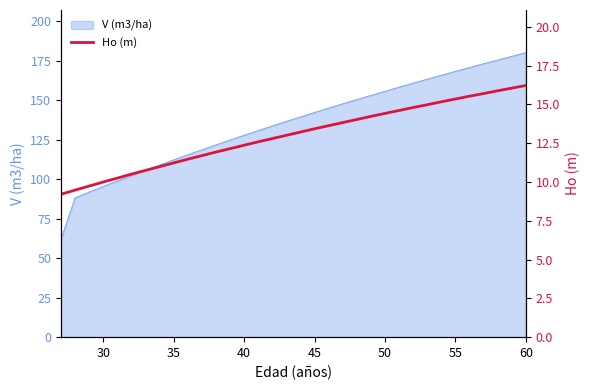

How many values are below 13?

16